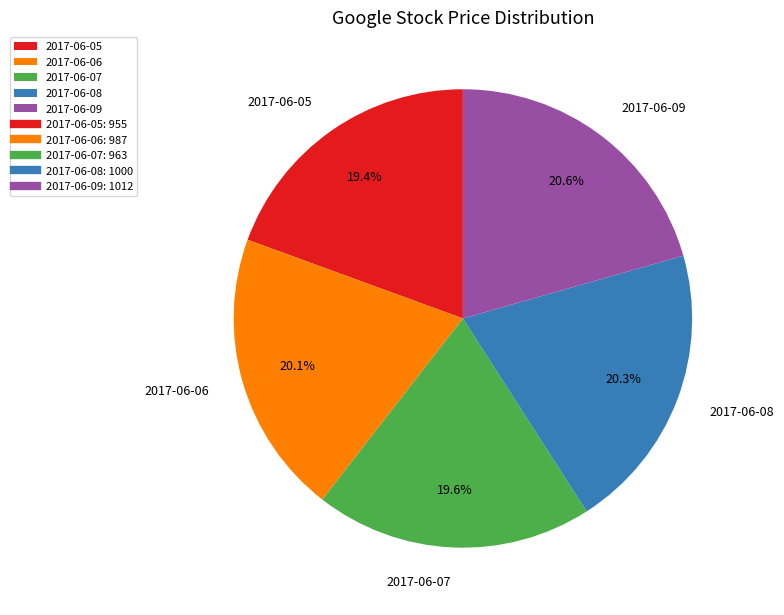

True or false: 2017-06-08 accounts for 20% of the total.

True